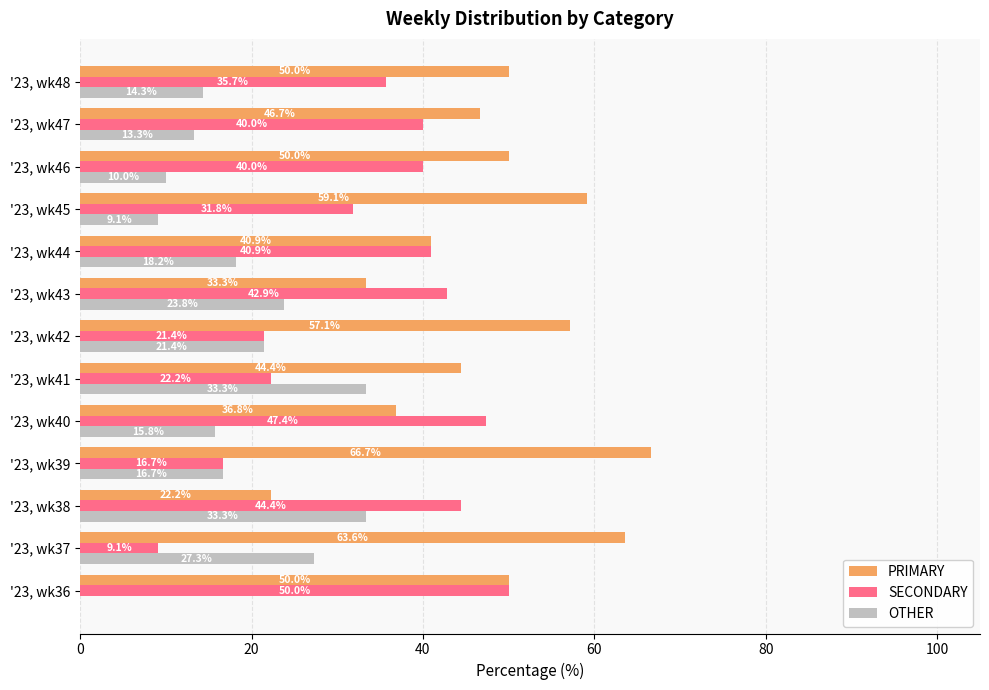

What is the sum of the SECONDARY values at '23, wk47 and '23, wk44?

80.9